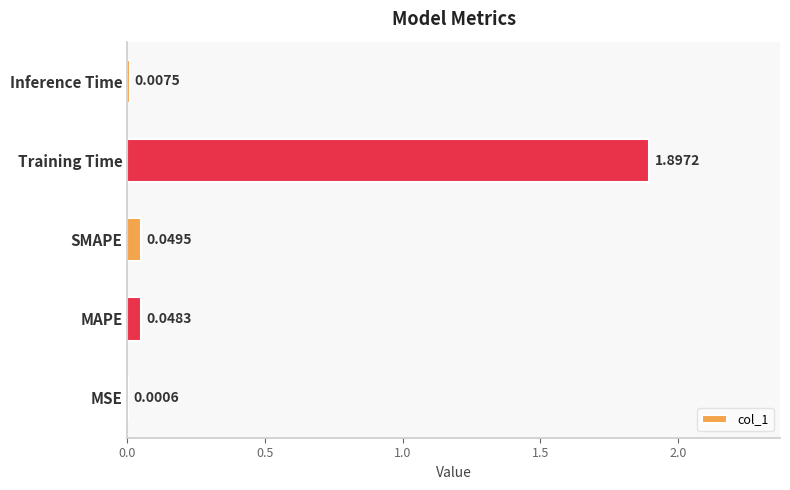

What is the sum of the values at Inference Time and Training Time?

1.9